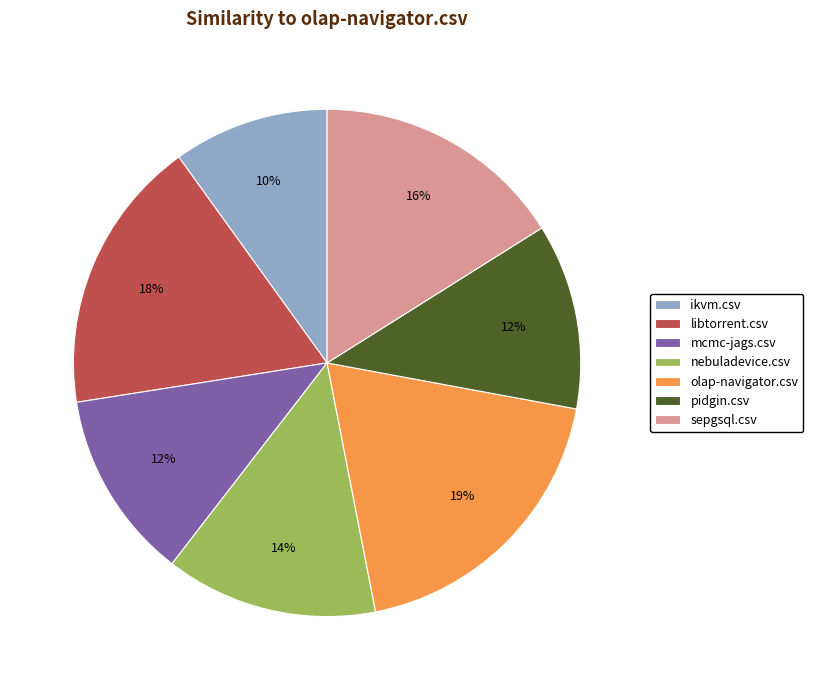

Which has a higher value, sepgsql.csv or libtorrent.csv?

libtorrent.csv